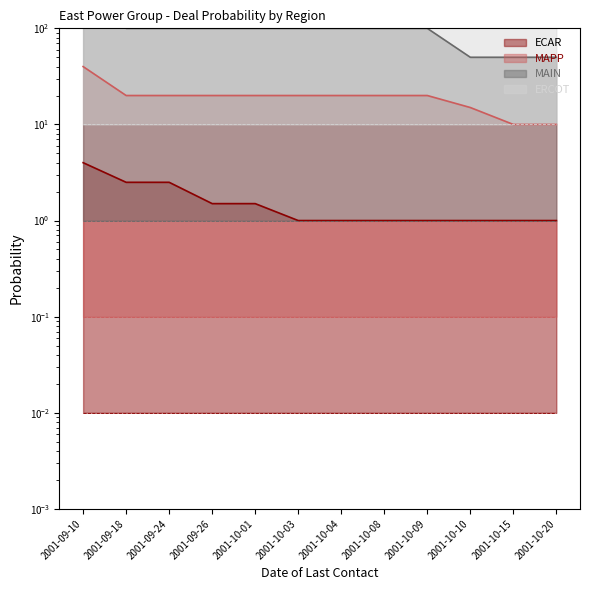

What is the spread (max minus min) of values at 2001-10-20?

499.0